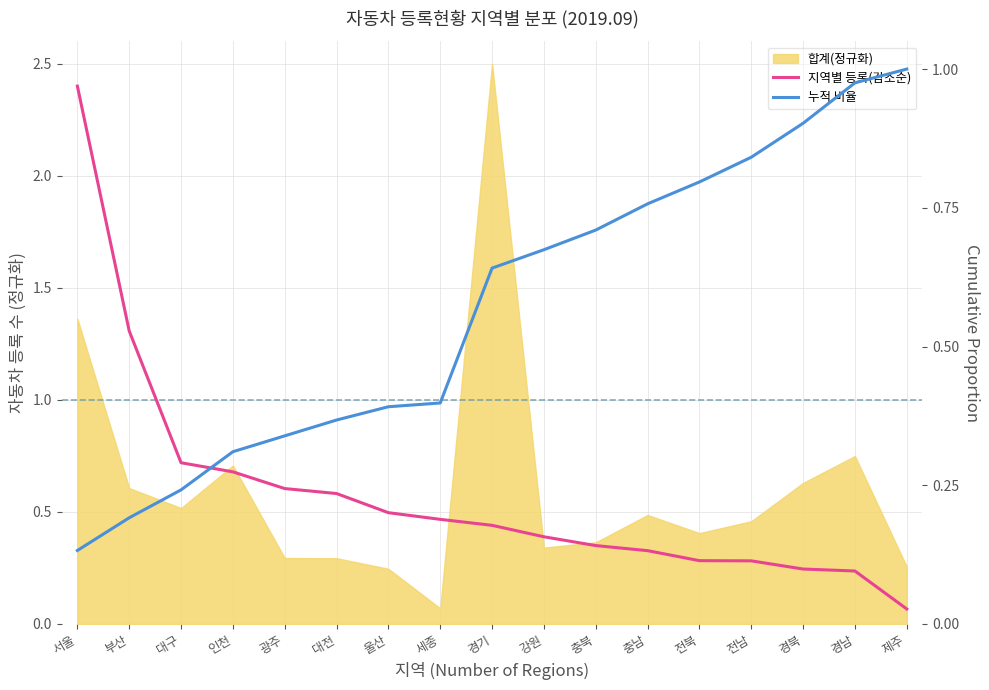

Between 대구 and 대전, which is larger?

대구